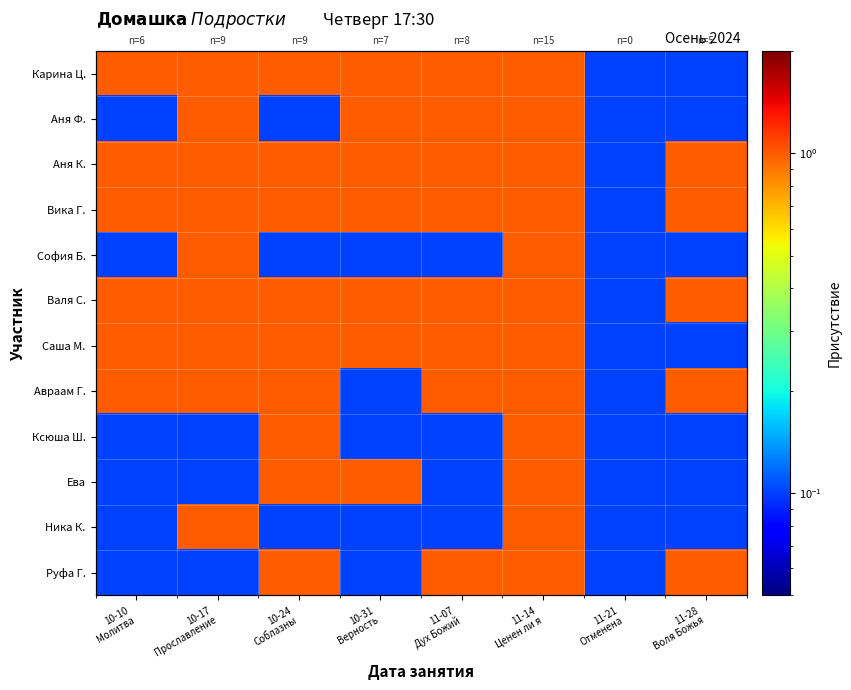

What value does the Валя С. series have at 11-14 Ценен ли я?

1.0